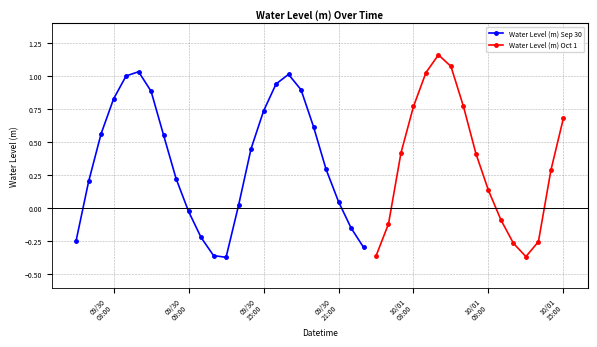

What is the sum of all values?

14.0